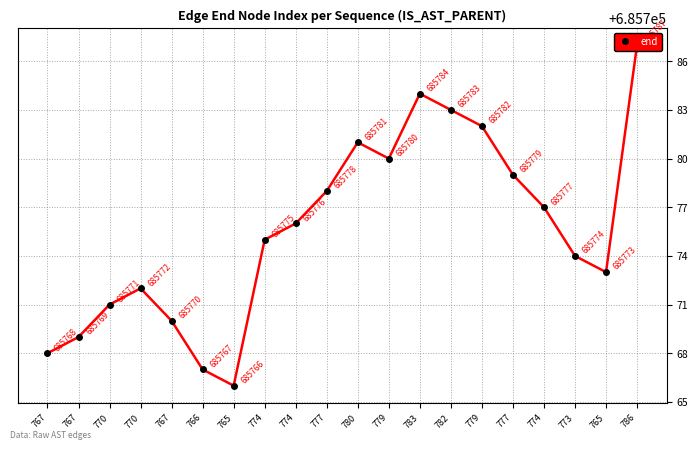

Does the chart have visible grid lines?

Yes